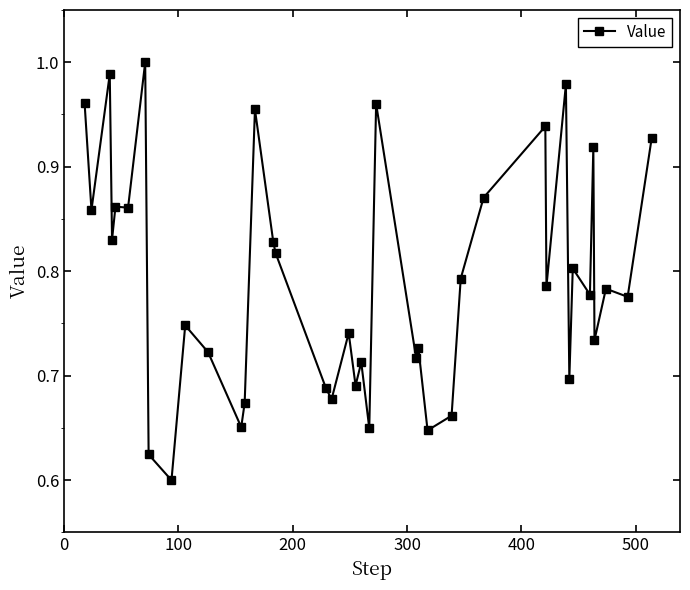

How many lines are shown in the chart?

1